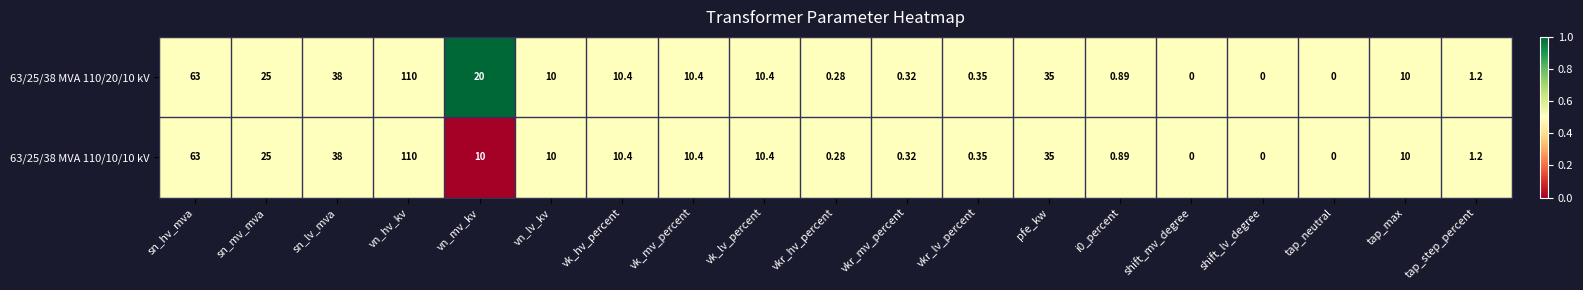

At which label is 63/25/38 MVA 110/20/10 kV closest to 55?

sn_hv_mva